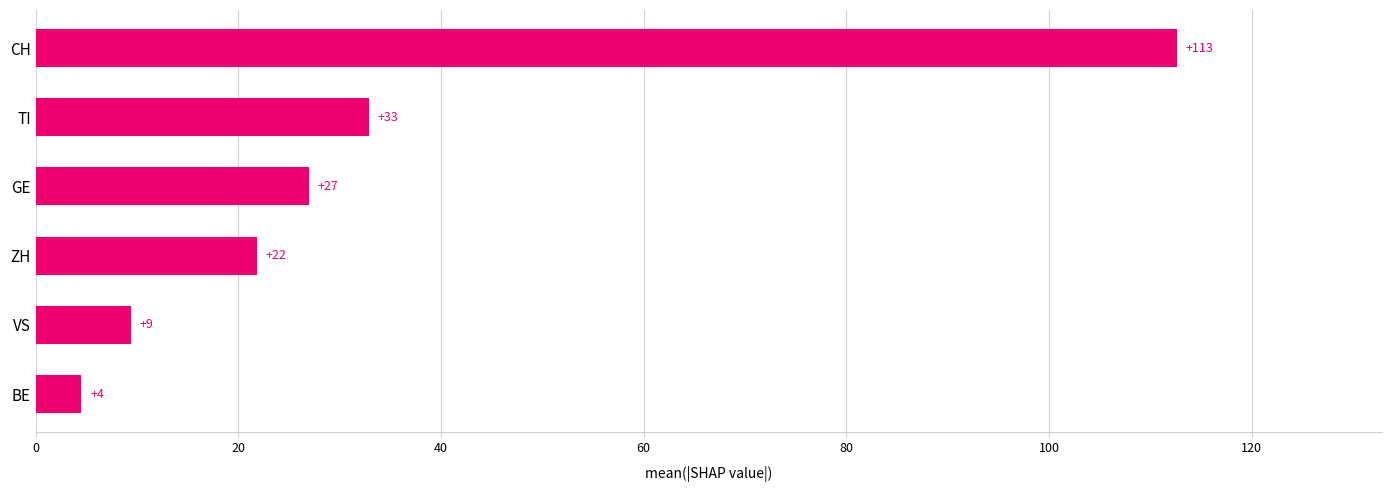

What is the greatest value displayed?

112.6